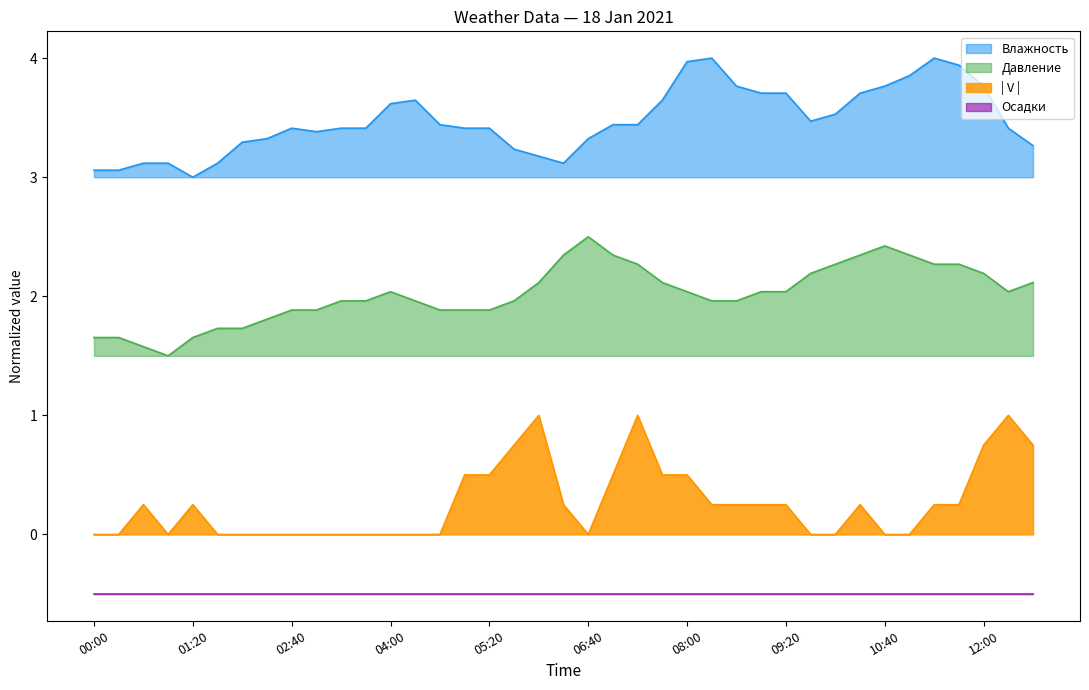

The | V | series shows 0.2 at 11:40. True or false?

True